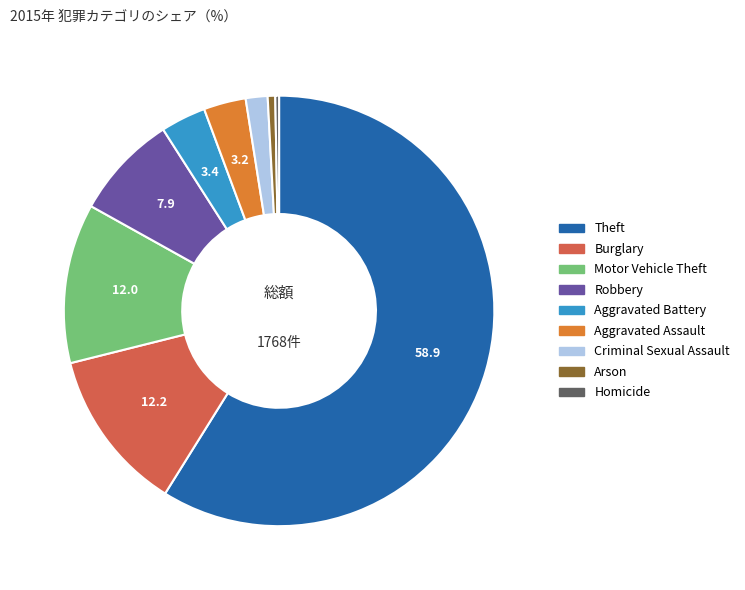

What is the largest slice in the pie chart?

Theft